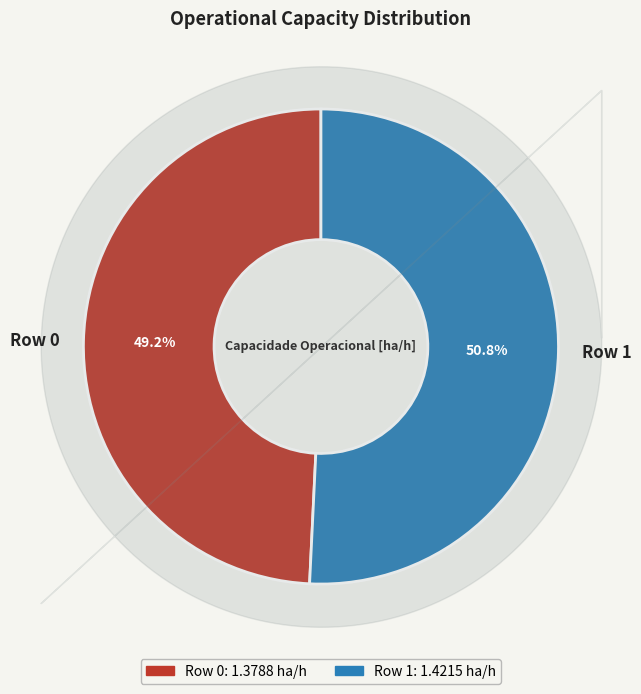

Which has a higher value, Row 1 or Row 0?

Row 1